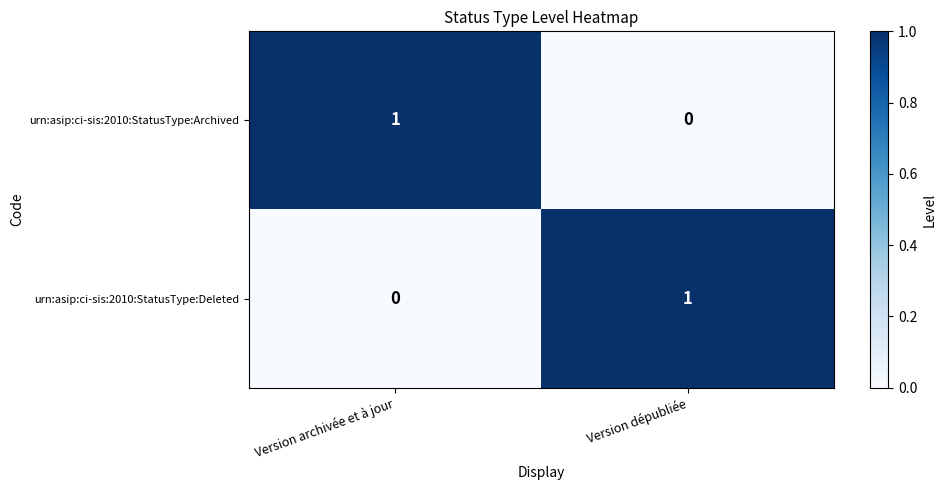

At which label is urn:asip:ci-sis:2010:StatusType:Deleted closest to 0?

Version archivée et à jour